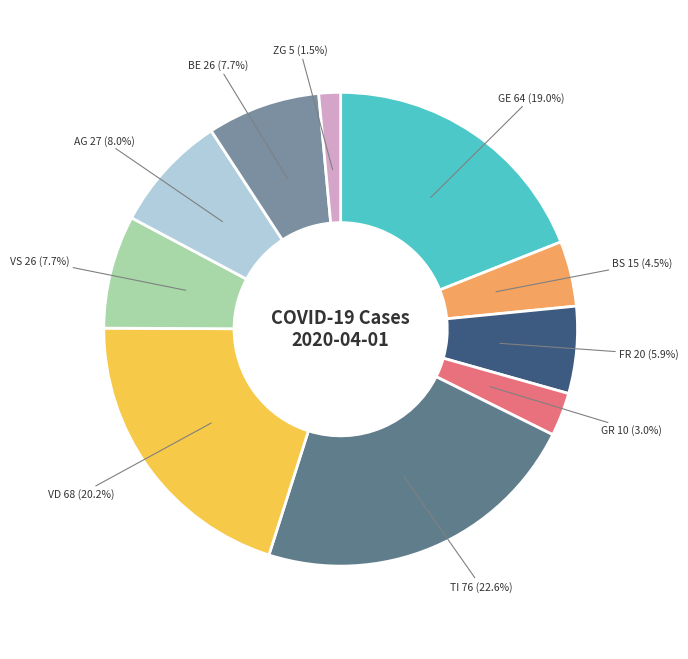

The BS slice represents 10% of the pie. True or false?

False